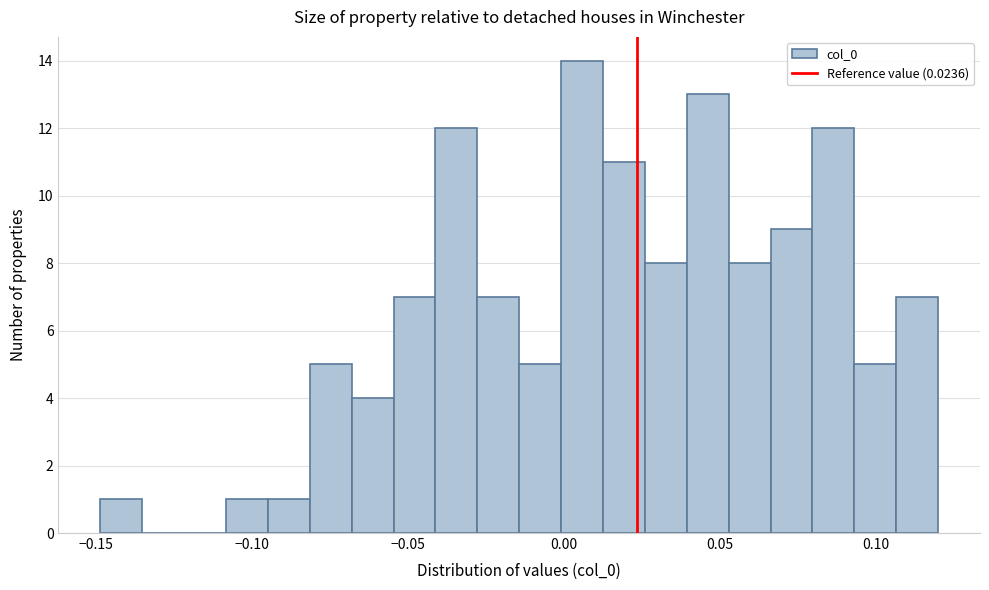

Read against the x-axis, roughly where is the centre of the tallest bar?

0.005